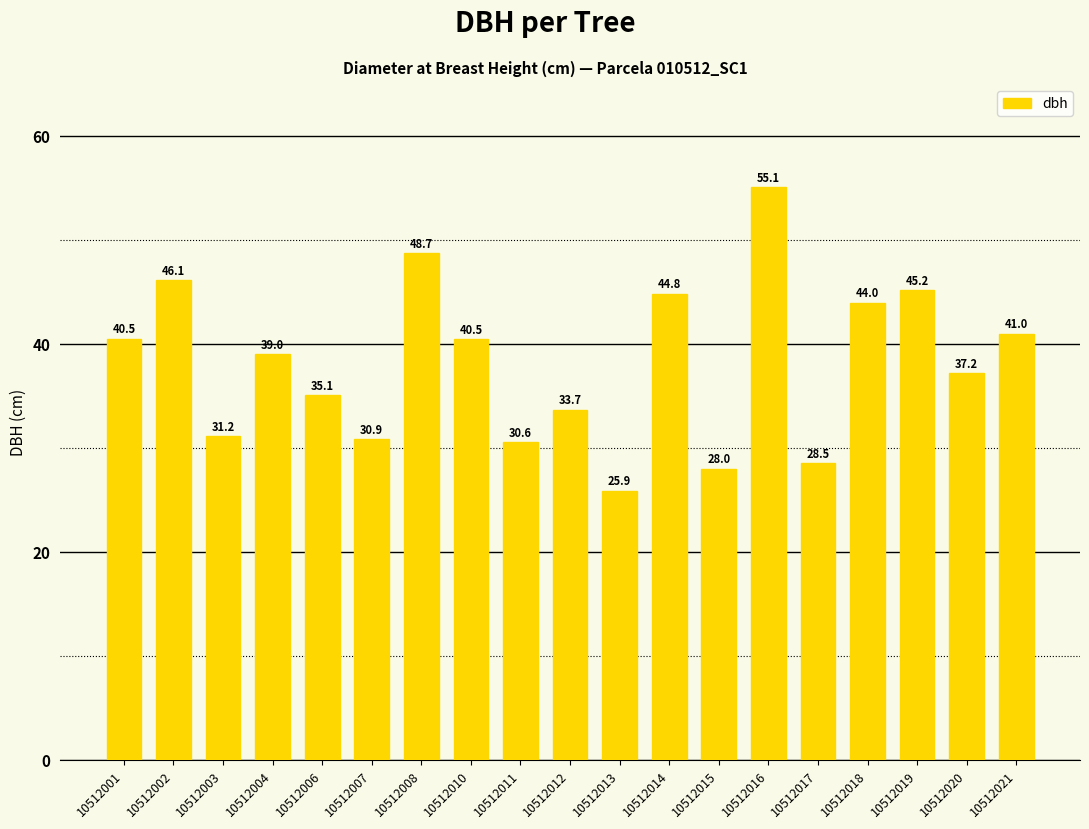

Which category has the lowest value across all series?

10512013